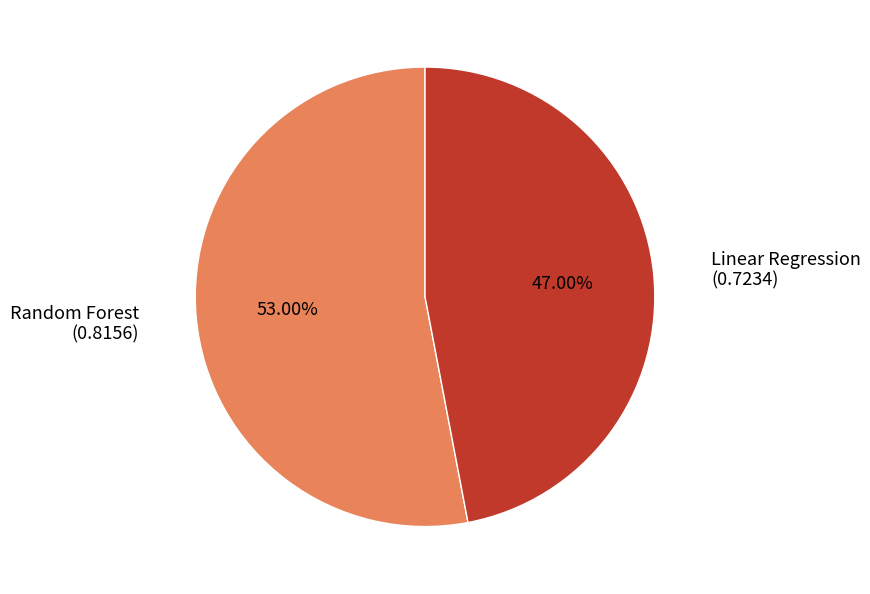

What percentage do Random Forest and Linear Regression together represent?

100.0%